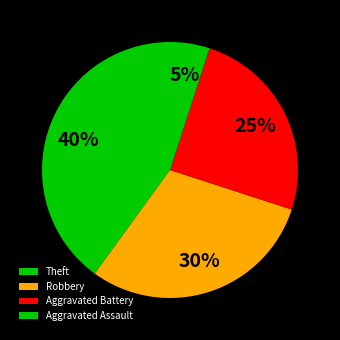

How many slices are in this pie chart?

4